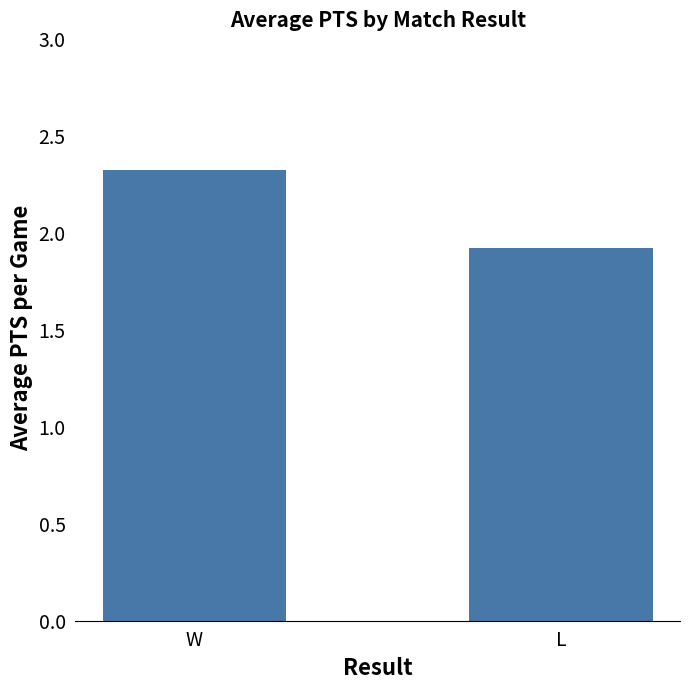

How many bars are there in total?

2